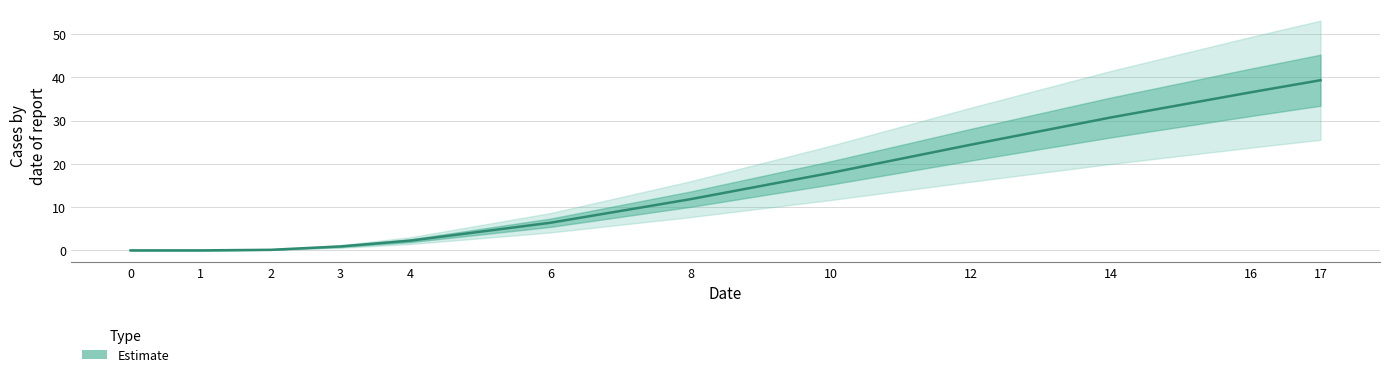

Where is the data nearest to the value 19?

10